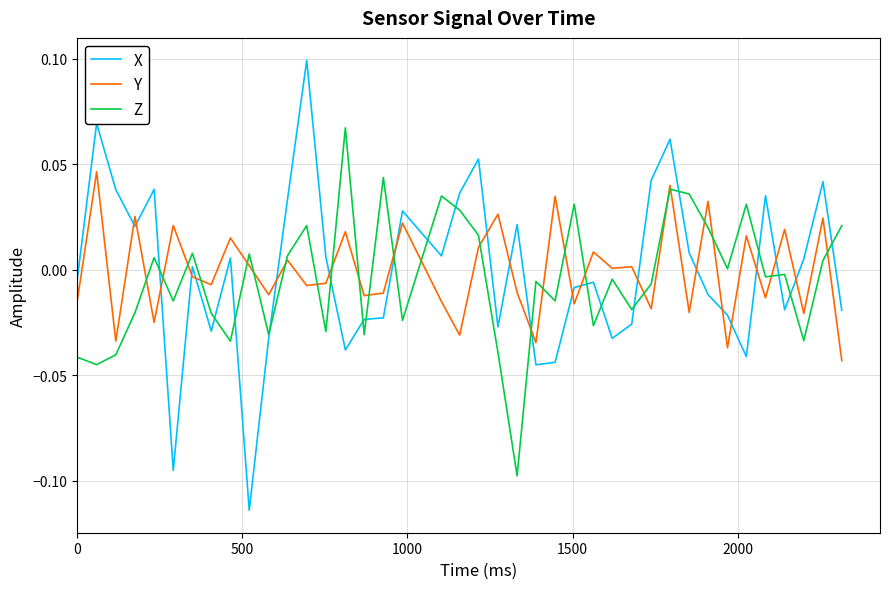

List the series in order of their peak value, lowest first.

Y, Z, X